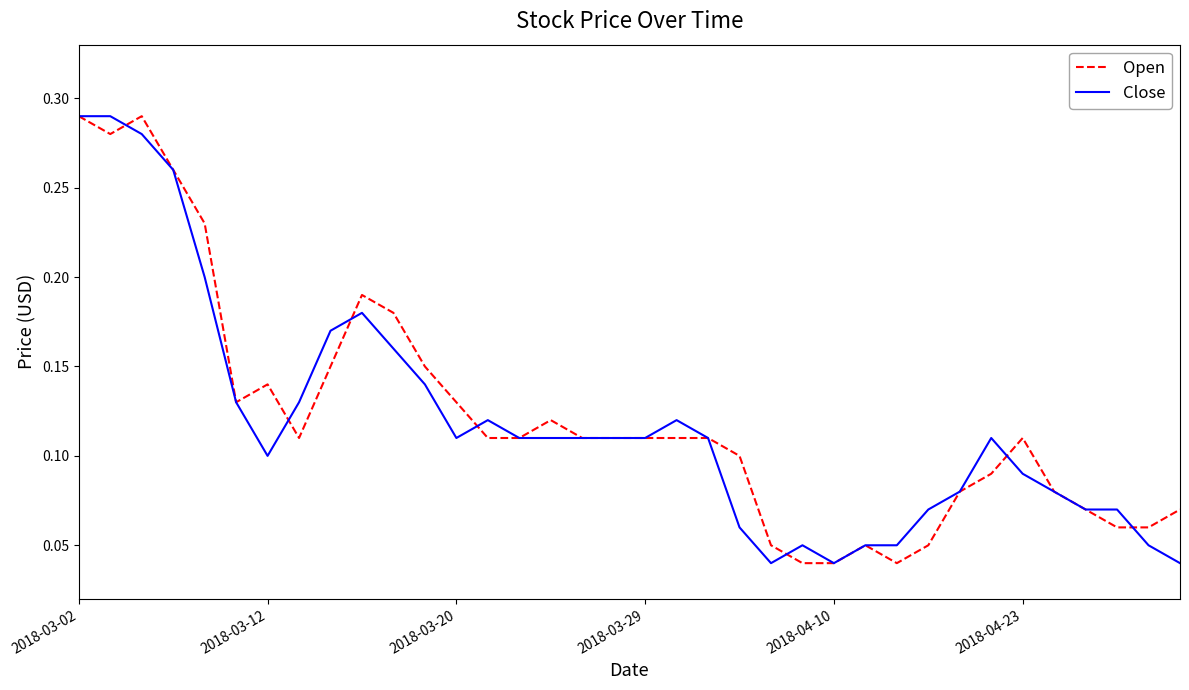

Which series ends up on top after the final intersection of Open and Close?

Open